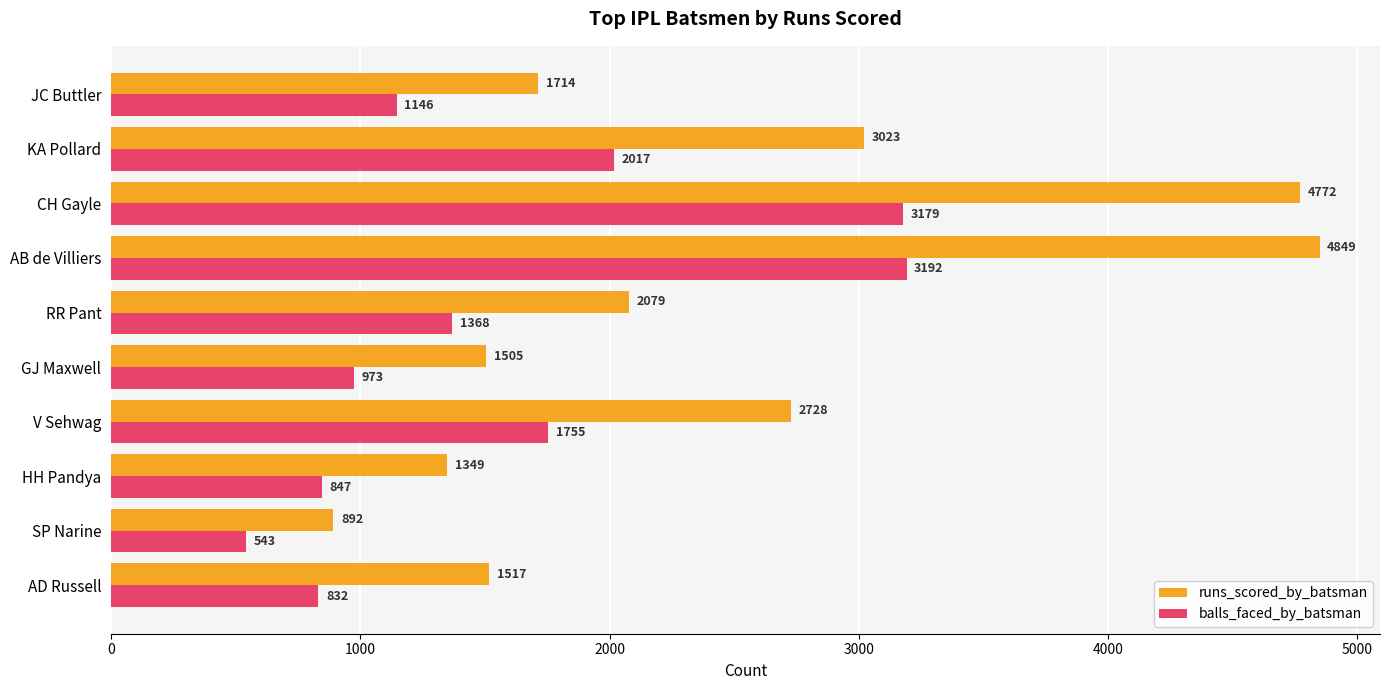

Rank the series by their average value, from highest to lowest.

runs_scored_by_batsman, balls_faced_by_batsman